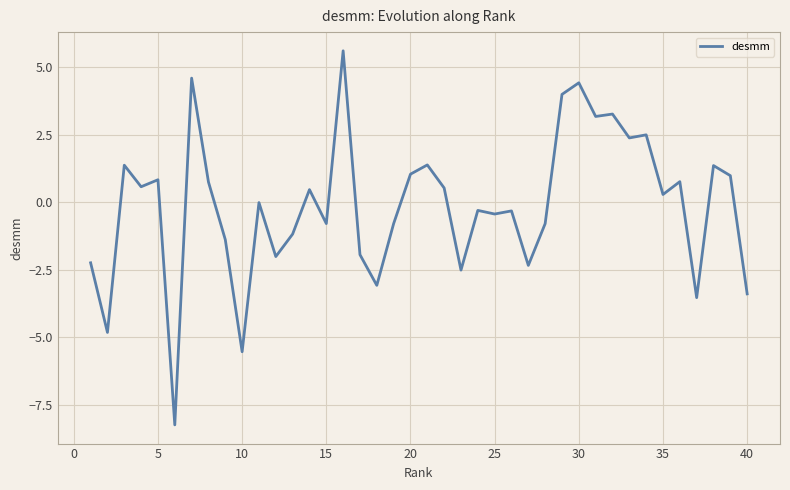

What is the difference between the maximum and minimum values?

13.9